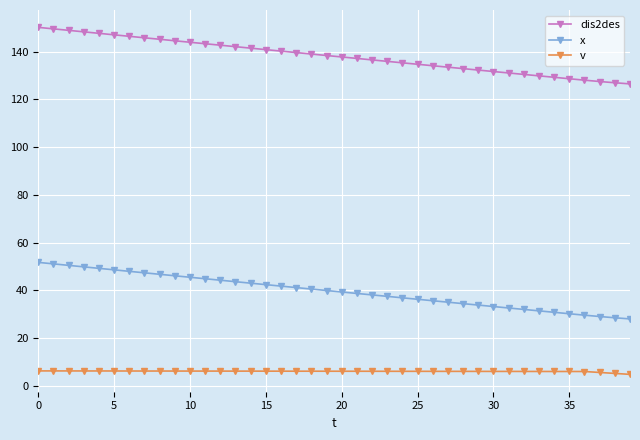

Rank the series by their maximum value, from lowest to highest.

v, x, dis2des